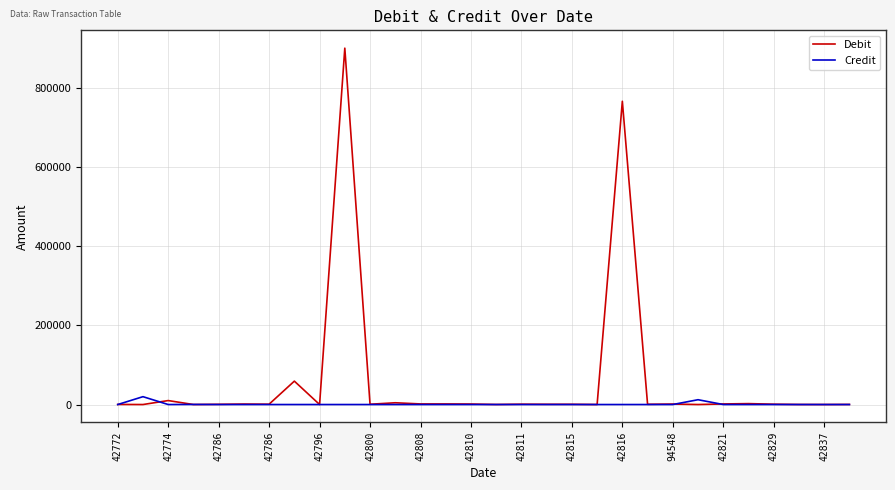

What is the maximum value for Credit?

19829.6